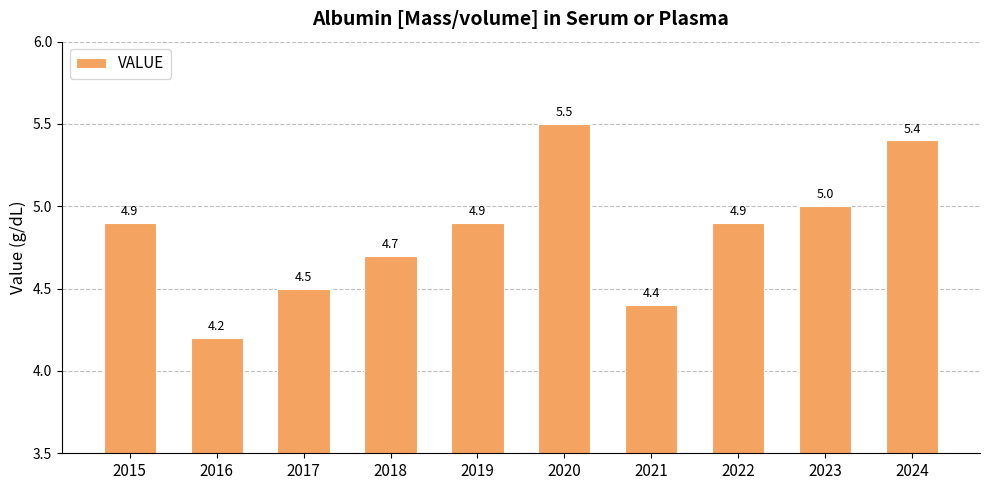

Reading right to left, transcribe all the data shown in this chart.

5.4	5.0	4.9	4.4	5.5	4.9	4.7	4.5	4.2	4.9